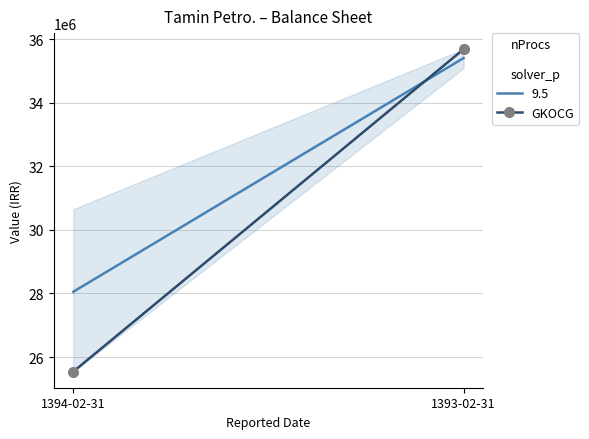

What position from the left is 1394-02-31?

1